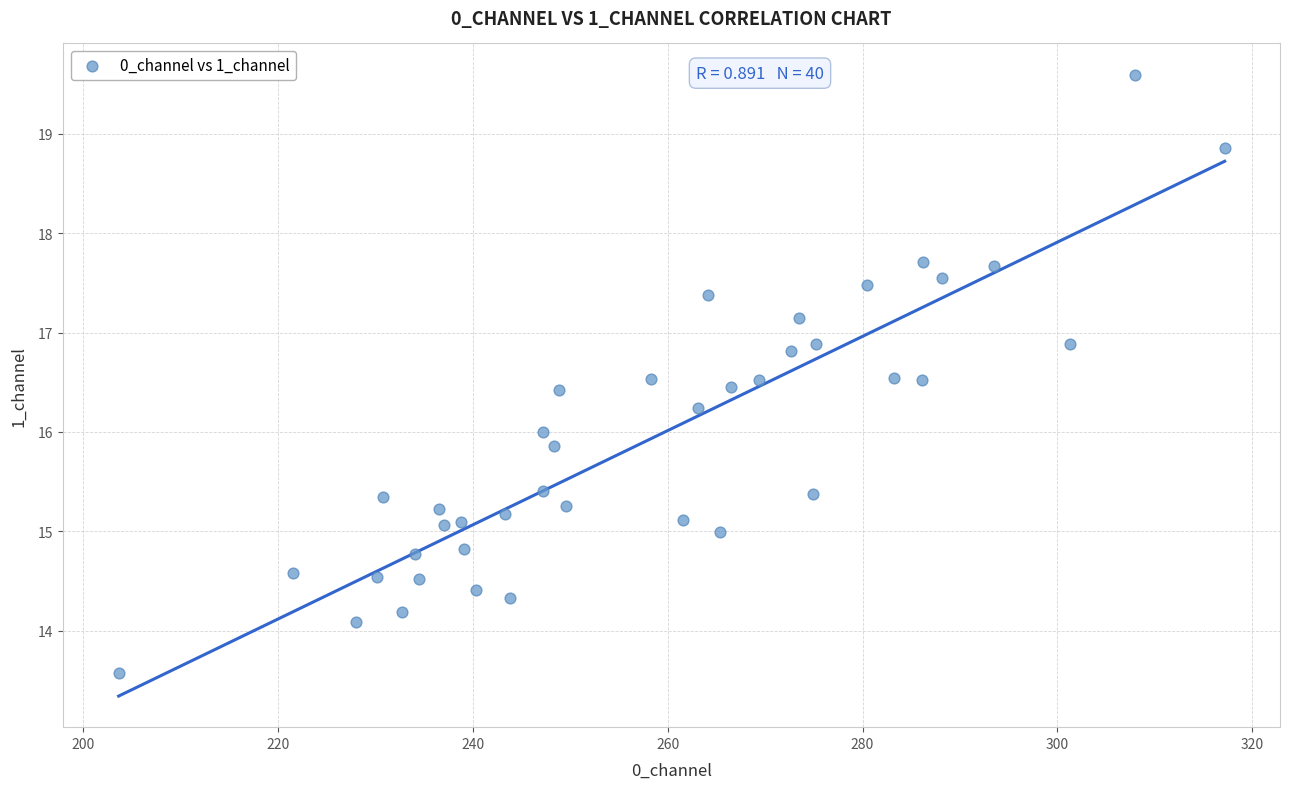

What is the range of Y values (max minus min)?

6.0